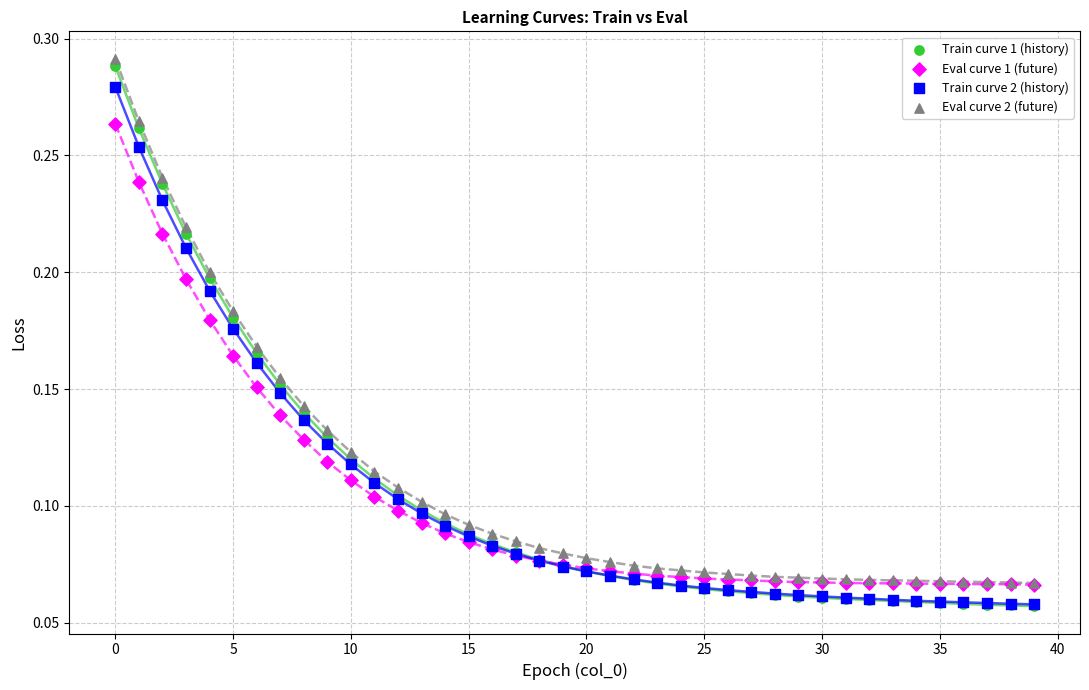

Which series has the largest Y range (max minus min)?

Train curve 1 (history)